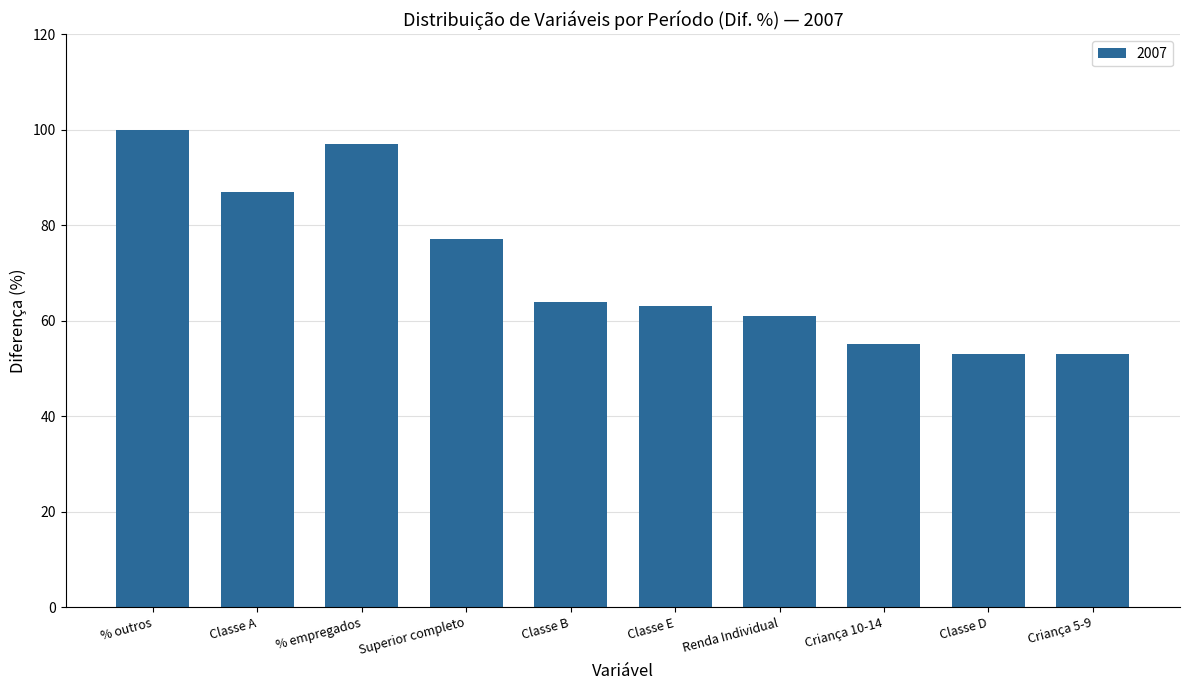

The chart shows a value of 28 at Renda Individual. True or false?

False